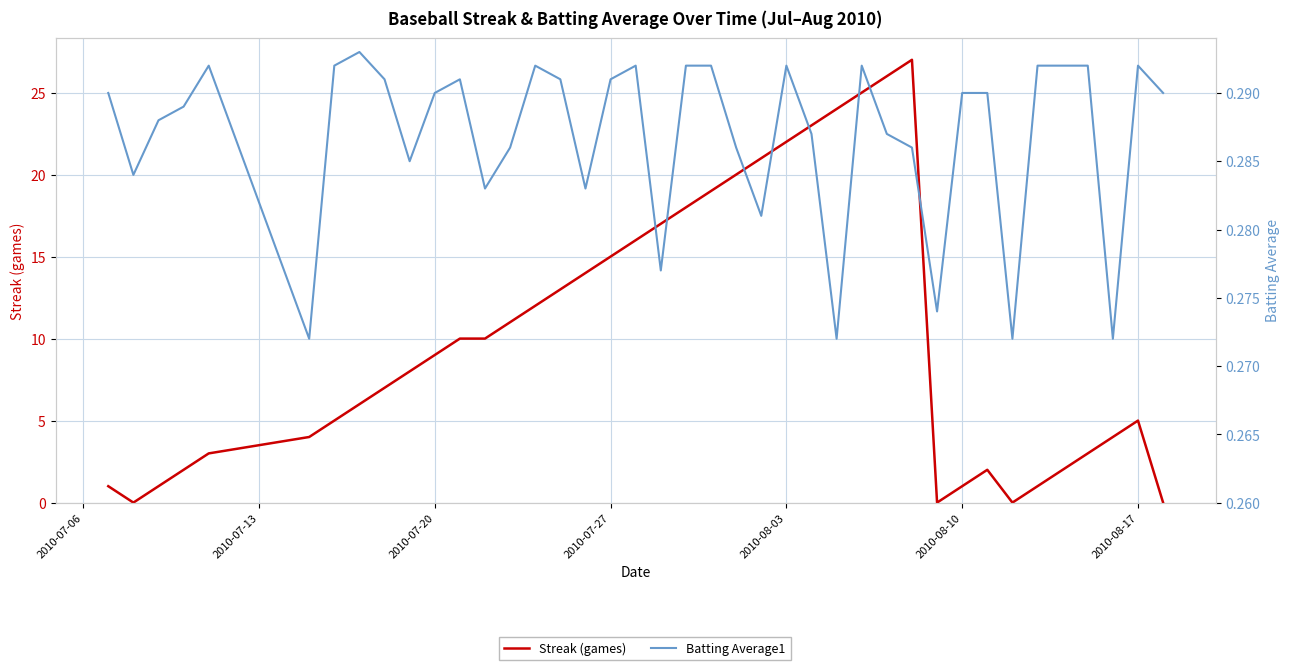

True or false: Streak (games) and Batting Average1 intersect in this chart.

True